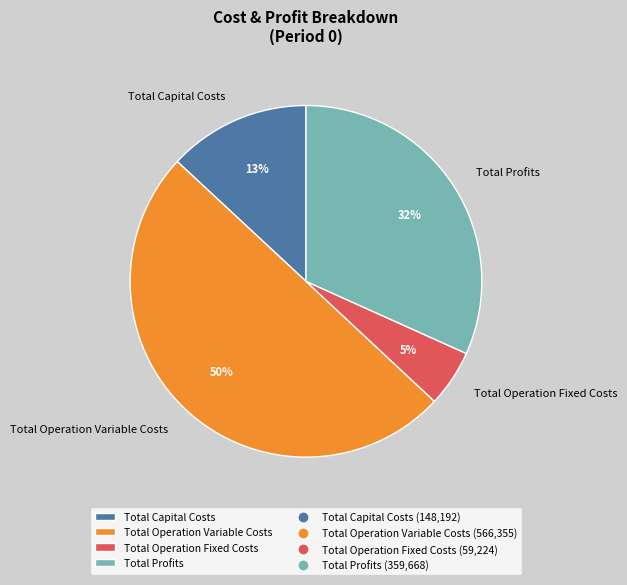

To the nearest percent, what is the combined percentage of Total Capital Costs and Total Profits?

45%